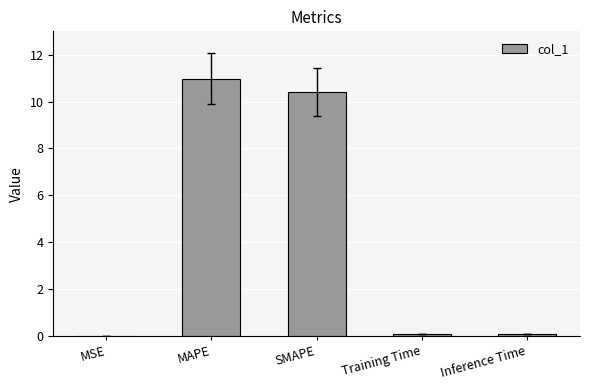

What is the sum of all values?

21.6